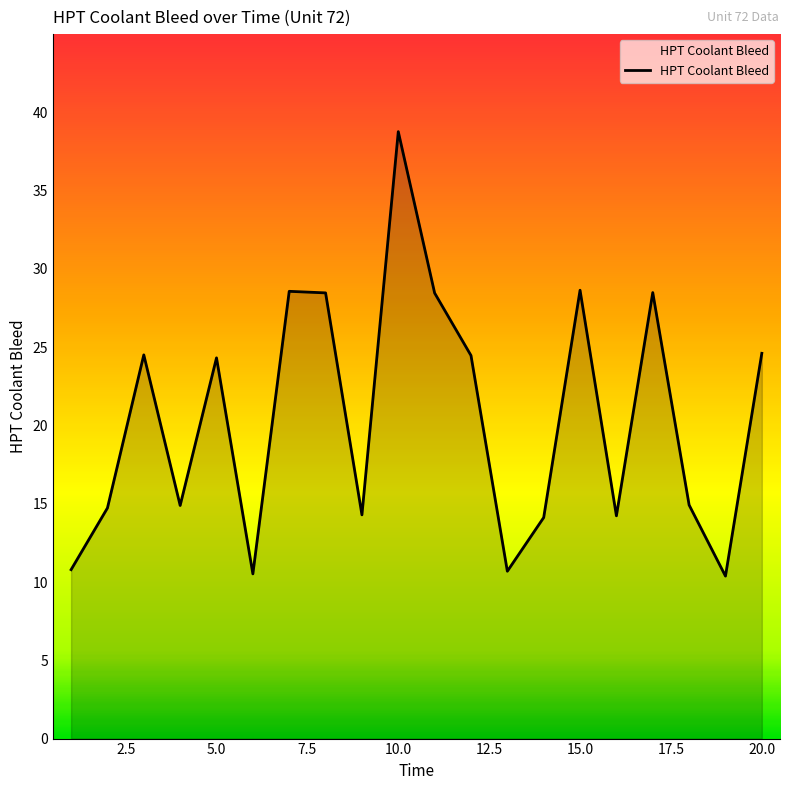

What is the smallest value displayed?

10.4